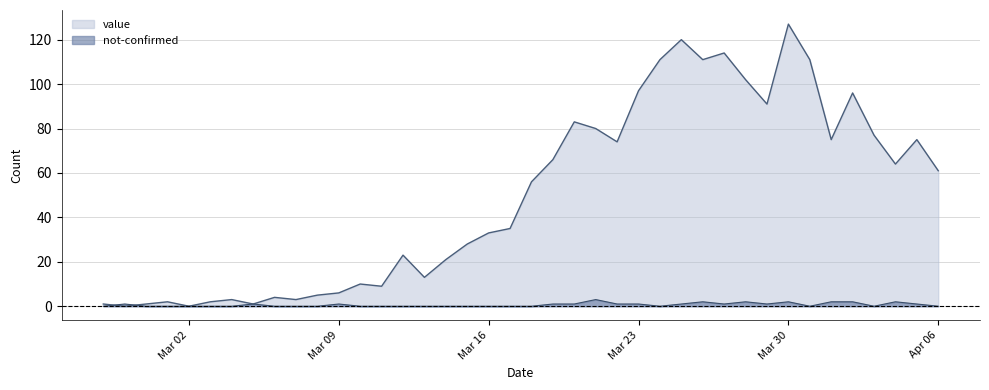

What is the total value across all series at Mar 23?

98